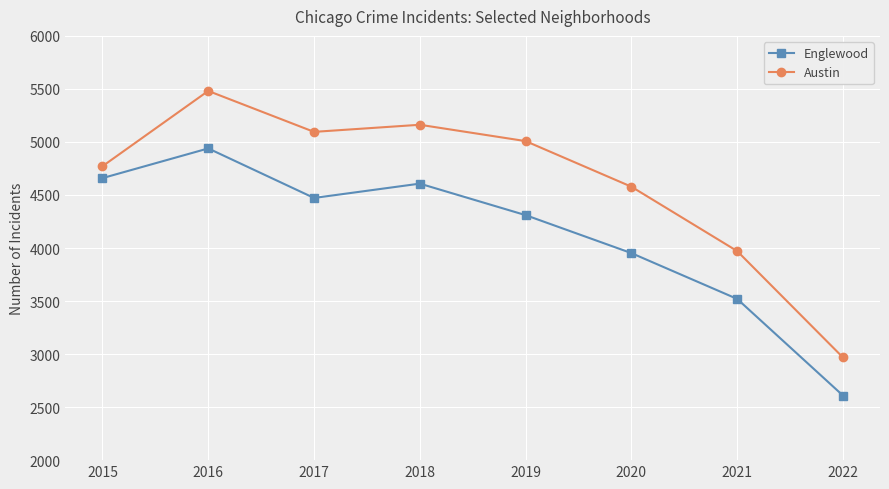

True or false: Austin and Englewood cross at least once.

False